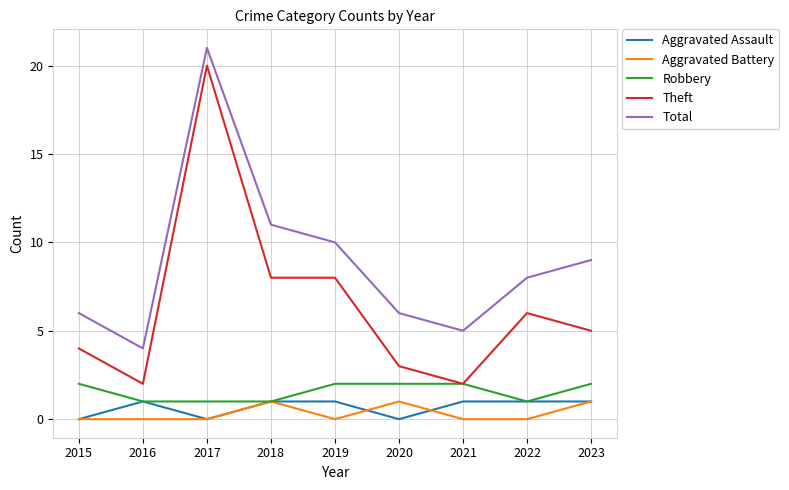

At which category is the sum across all series the highest?

2017